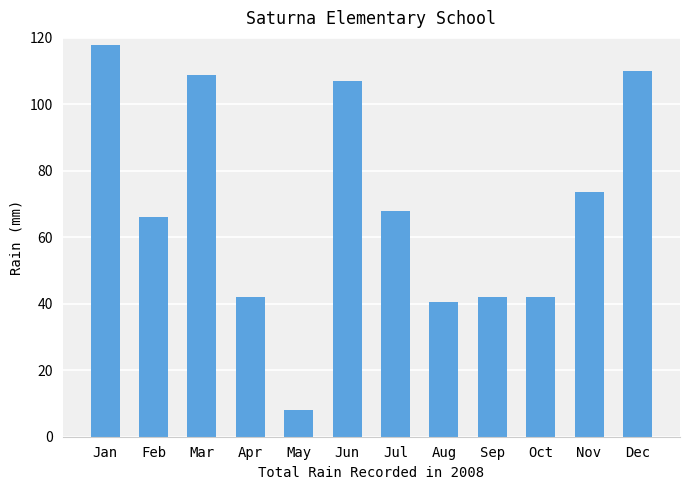

Which label corresponds to the largest value in the chart?

Jan